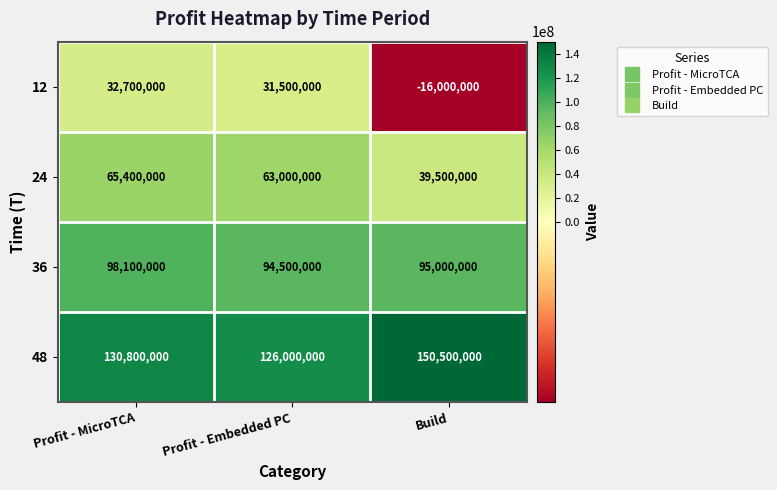

The value of 48 at Profit - MicroTCA is 186240028. True or false?

False